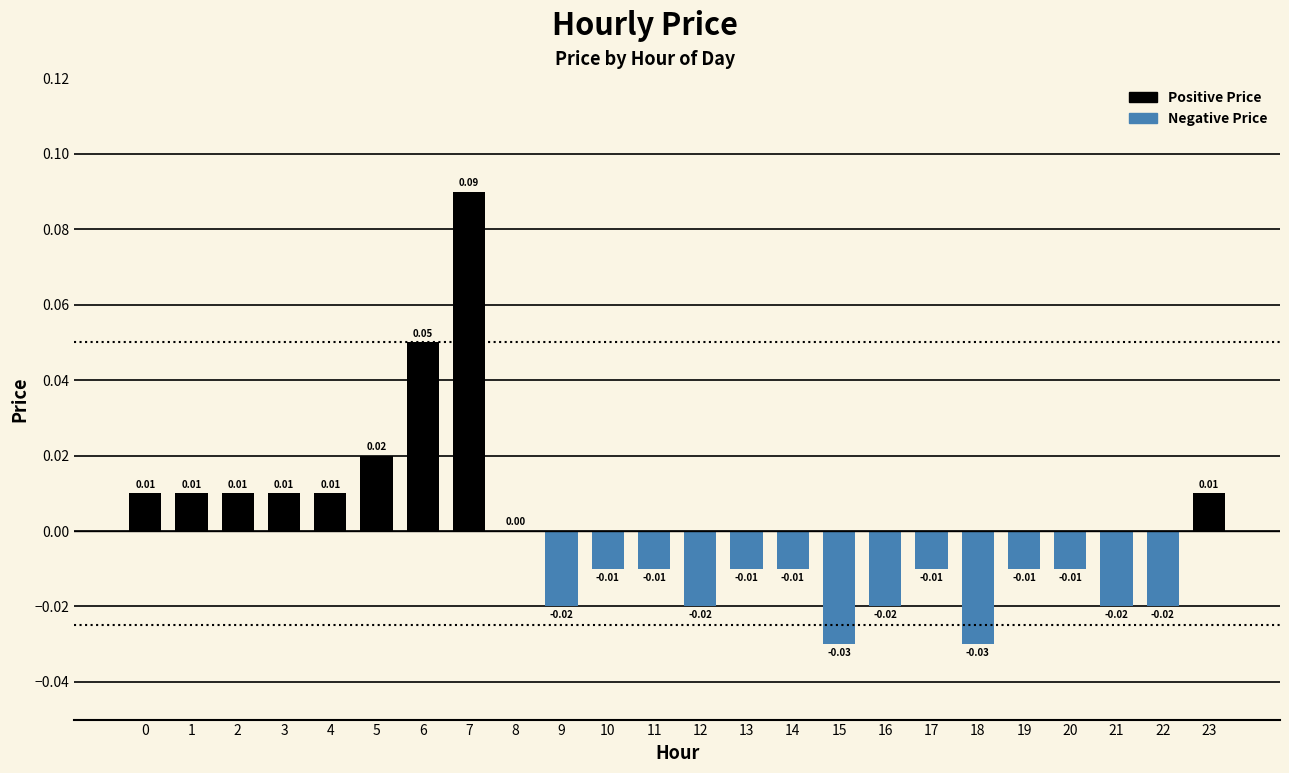

Are the bars horizontal?

No